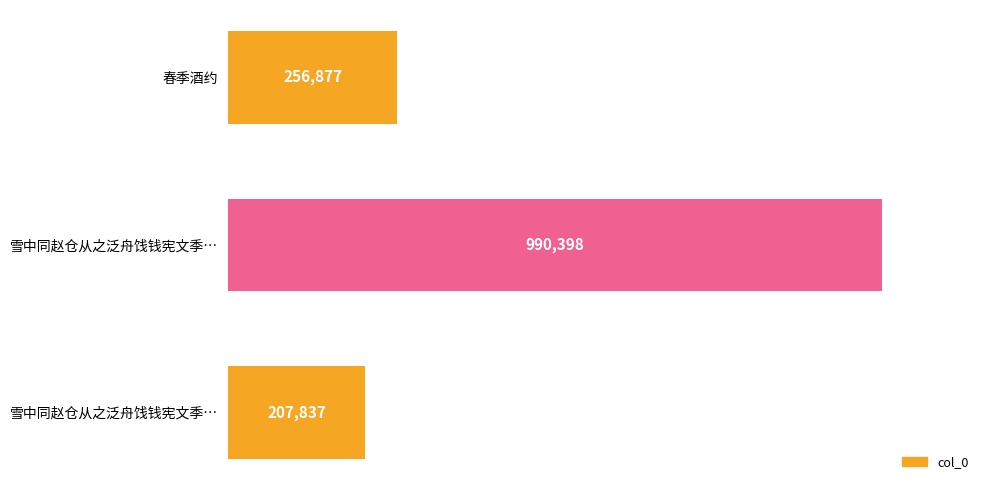

What is the difference between the maximum and minimum values?

782561